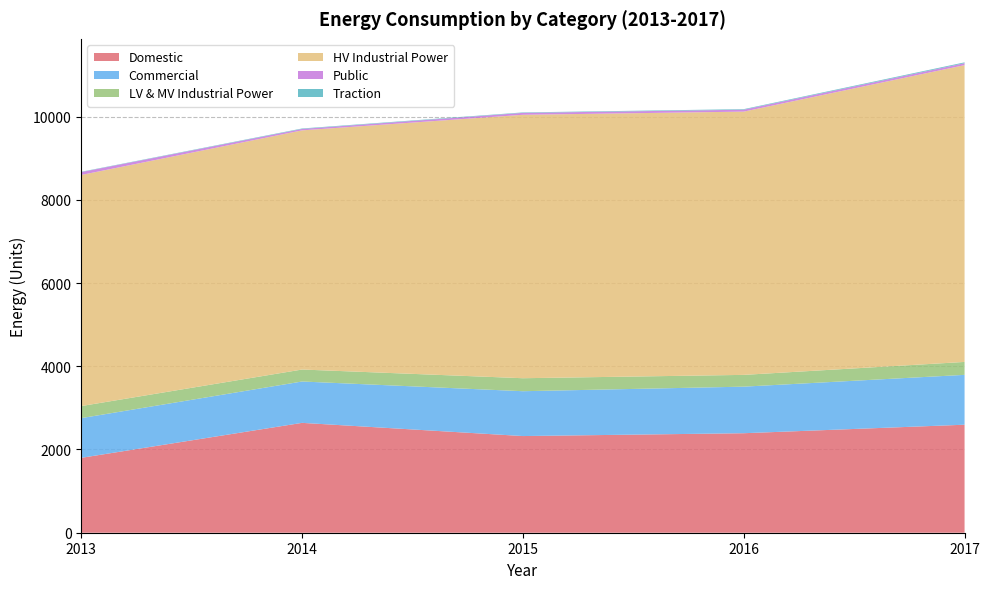

Reading left to right, what are all the values shown in this chart?

Domestic: 2013=1799.6	2014=2640.1	2015=2323.0	2016=2391.2	2017=2595.5
Commercial: 2013=954.1	2014=993.9	2015=1077.7	2016=1118.9	2017=1198.1
LV & MV Industrial Power: 2013=289.8	2014=287.7	2015=312.1	2016=282.9	2017=310.7
HV Industrial Power: 2013=5553.3	2014=5747.2	2015=6330.3	2016=6326.2	2017=7131.8
Public: 2013=69.6	2014=33.7	2015=46.0	2016=45.8	2017=47.0
Traction: 2013=7.6	2014=11.6	2015=11.0	2016=13.7	2017=19.8